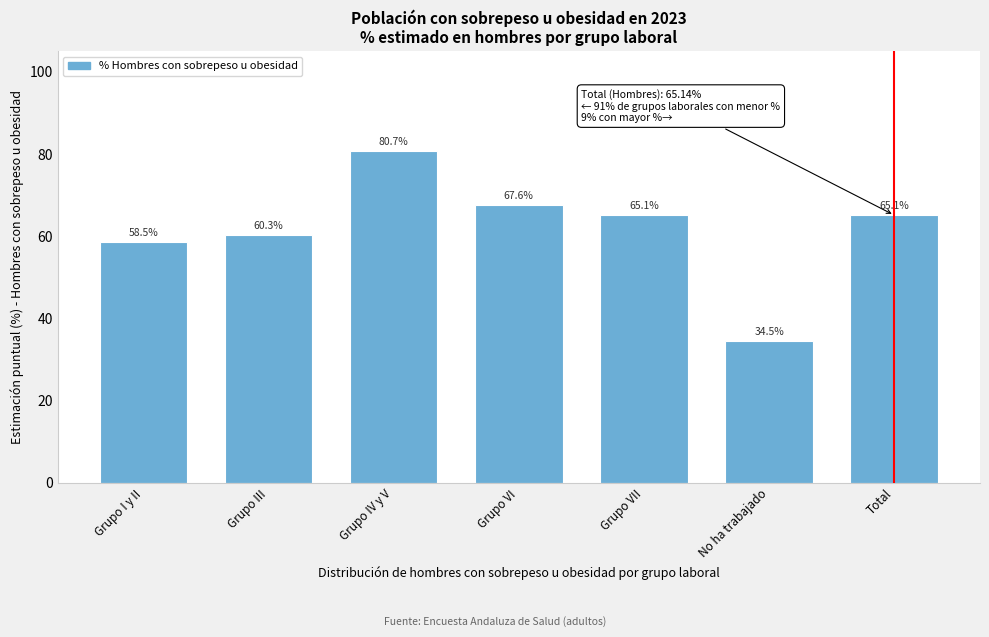

Reading left to right, extract all data points from this chart.

Grupo I y II=58.5	Grupo III=60.3	Grupo IV y V=80.7	Grupo VI=67.6	Grupo VII=65.1	No ha trabajado=34.5	Total=65.1